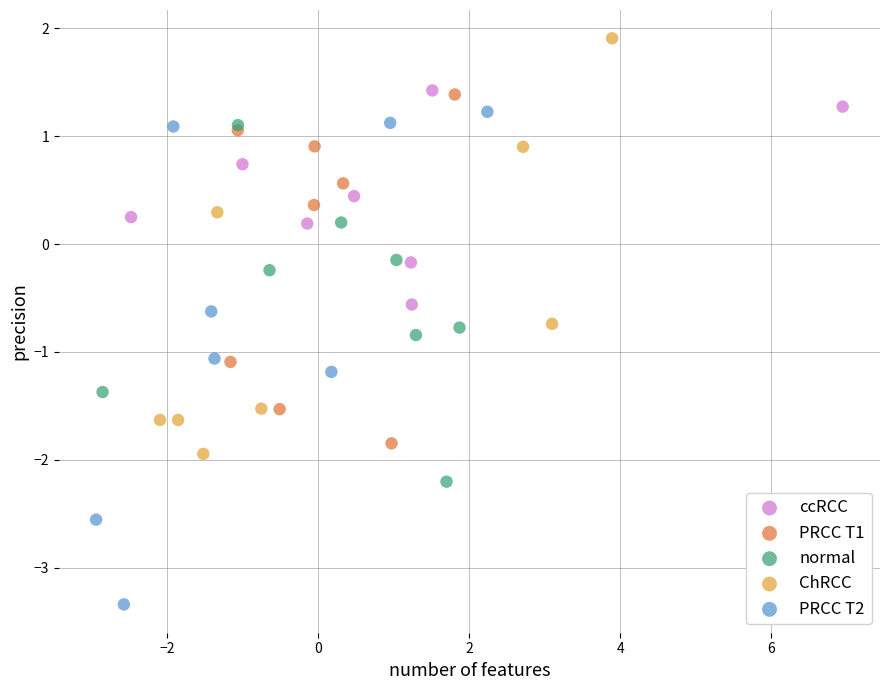

Which series contains the highest Y value?

ChRCC